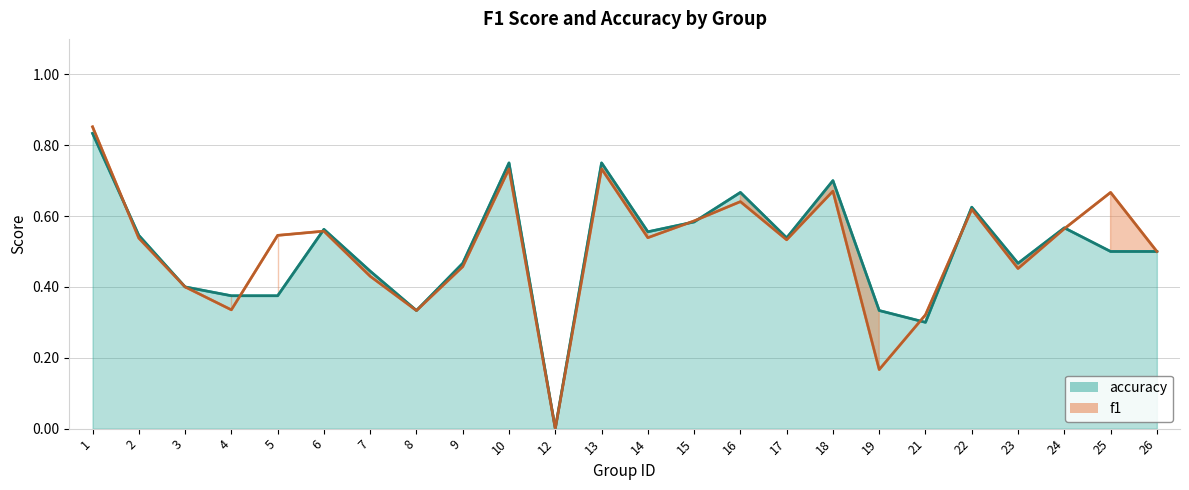

Which series has the widest spread of values?

f1 (line)